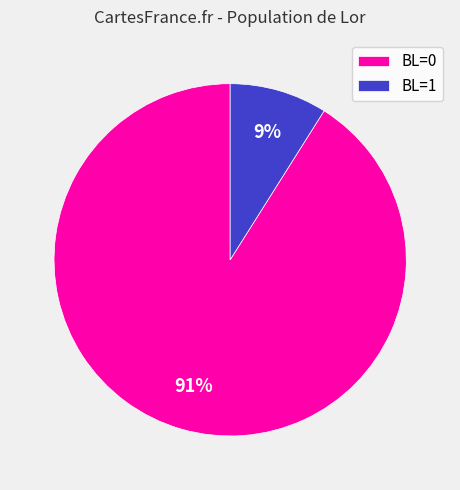

Between BL=1 and BL=0, which is larger?

BL=0